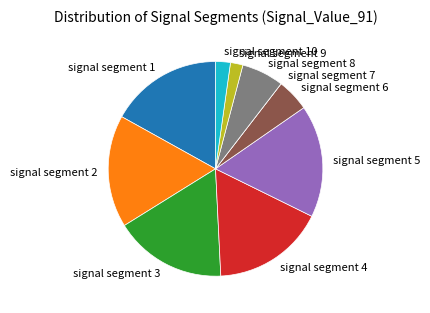

Is signal segment 8 the majority of the pie?

No